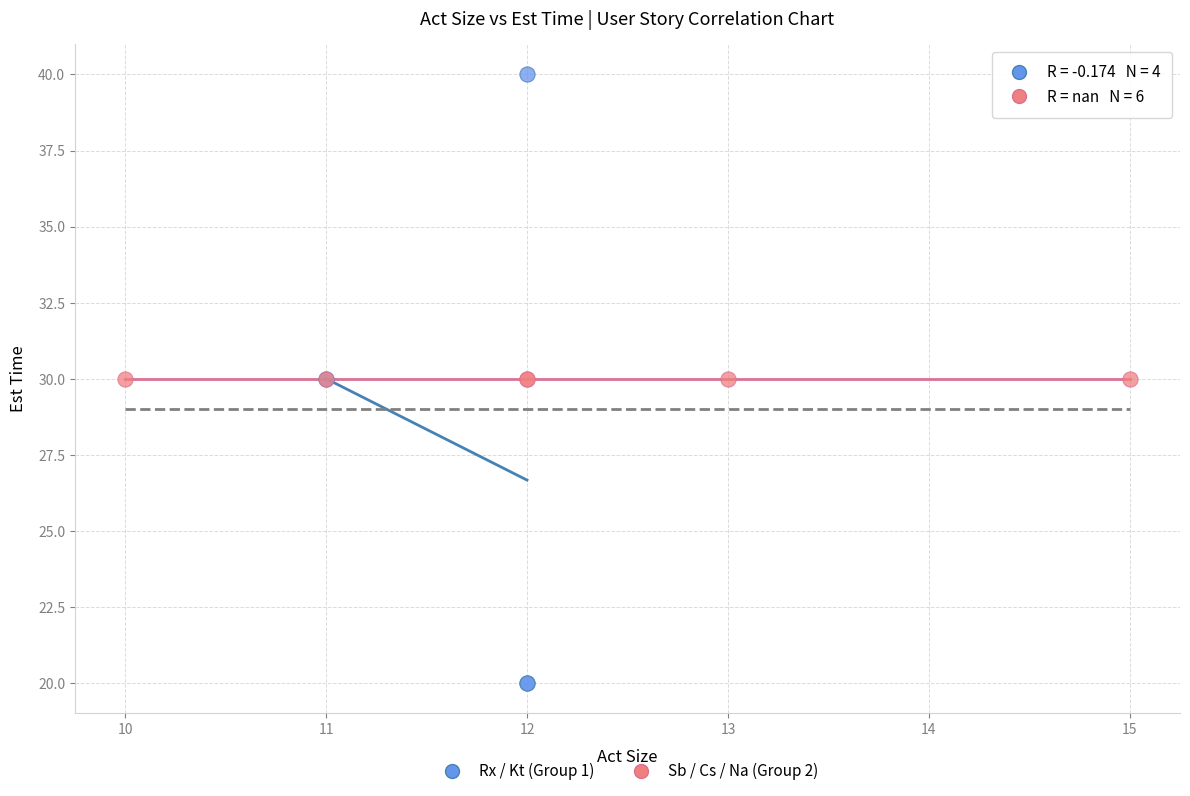

Which series contains the lowest Y value?

Rx / Kt (Group 1)